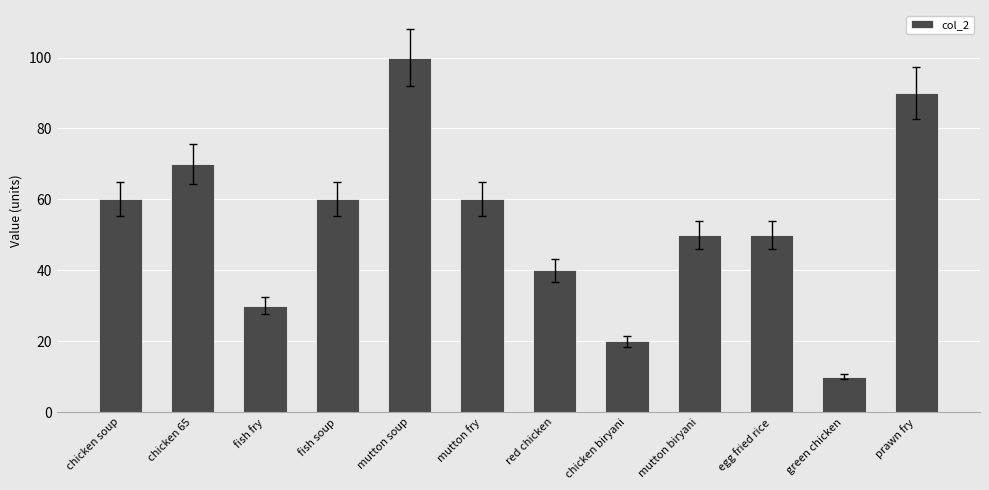

At which category does the chart reach its peak across all series?

mutton soup